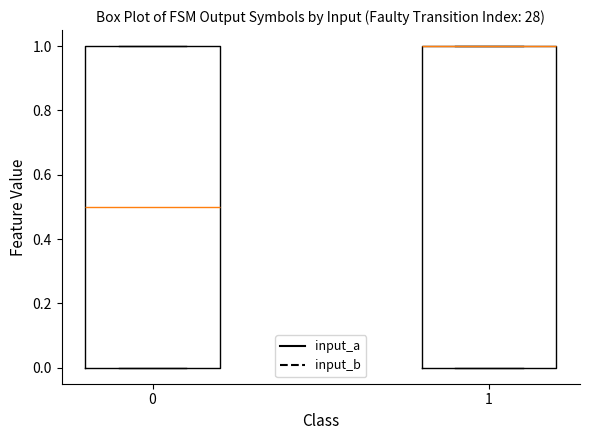

Reading left to right, transcribe this box plot: for each box, give where its median line is, the range the box spans, and where its two whiskers end, as read against the y-axis. The values are not printed on the chart, so give them approximately, as read against the axis.

0: median 0.5, box 0.0 to 1.0, whiskers 0.0 to 1.0
1: median 1.0 (drawn on the box's upper edge), box 0.0 to 1.0, whiskers 0.0 to 1.0